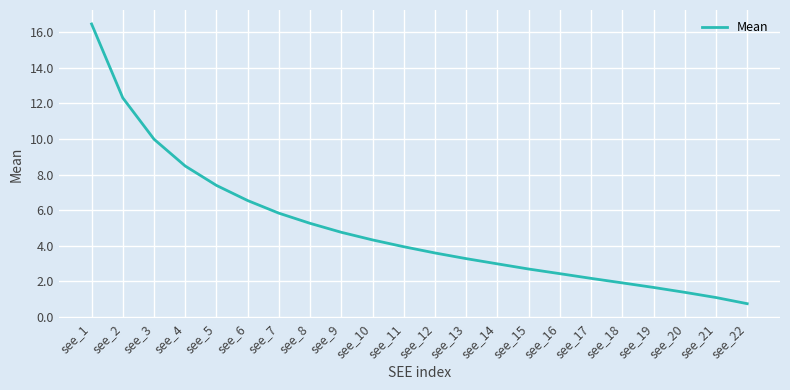

The chart shows a value of 3.6 at see_12. True or false?

True